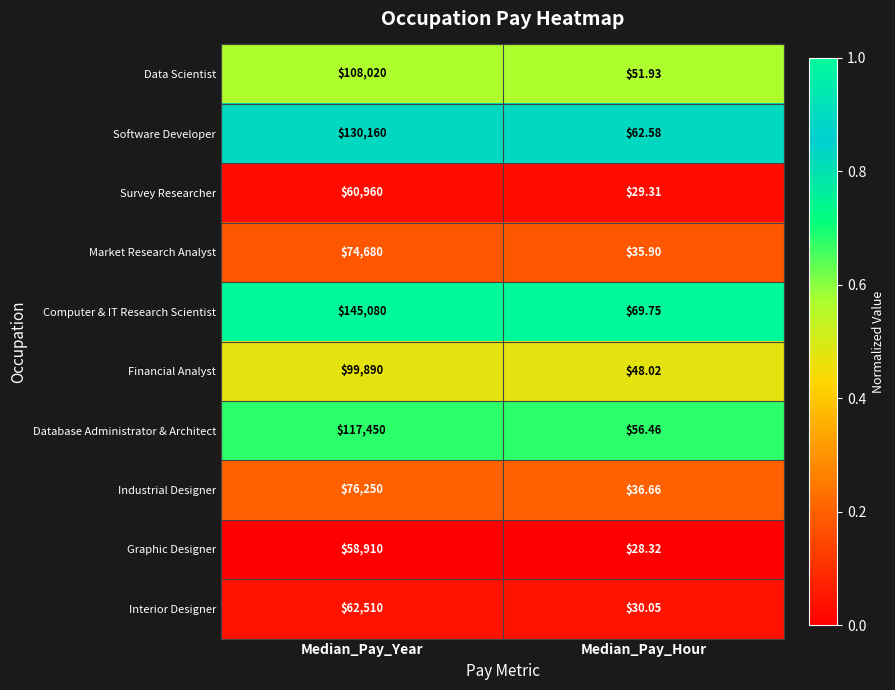

Between Median_Pay_Year and Median_Pay_Hour, which series saw the biggest shift?

Computer & IT Research Scientist